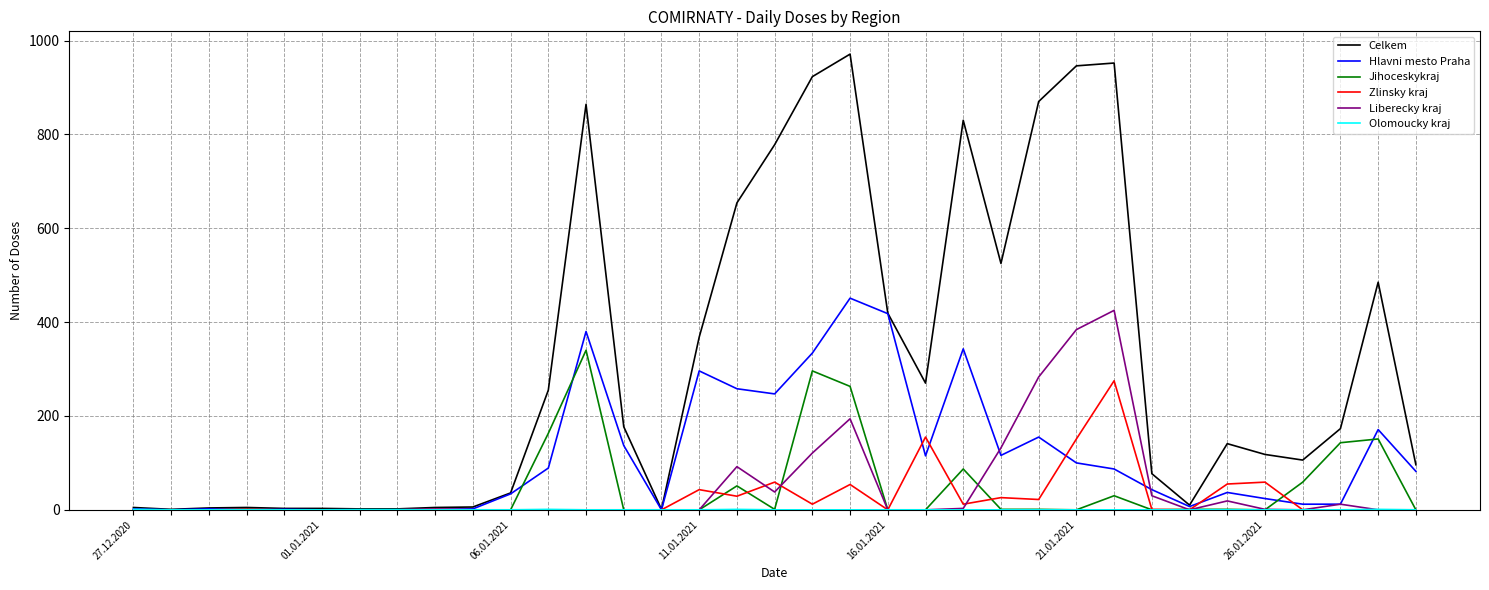

What is the highest value of the Zlinsky kraj series?

275